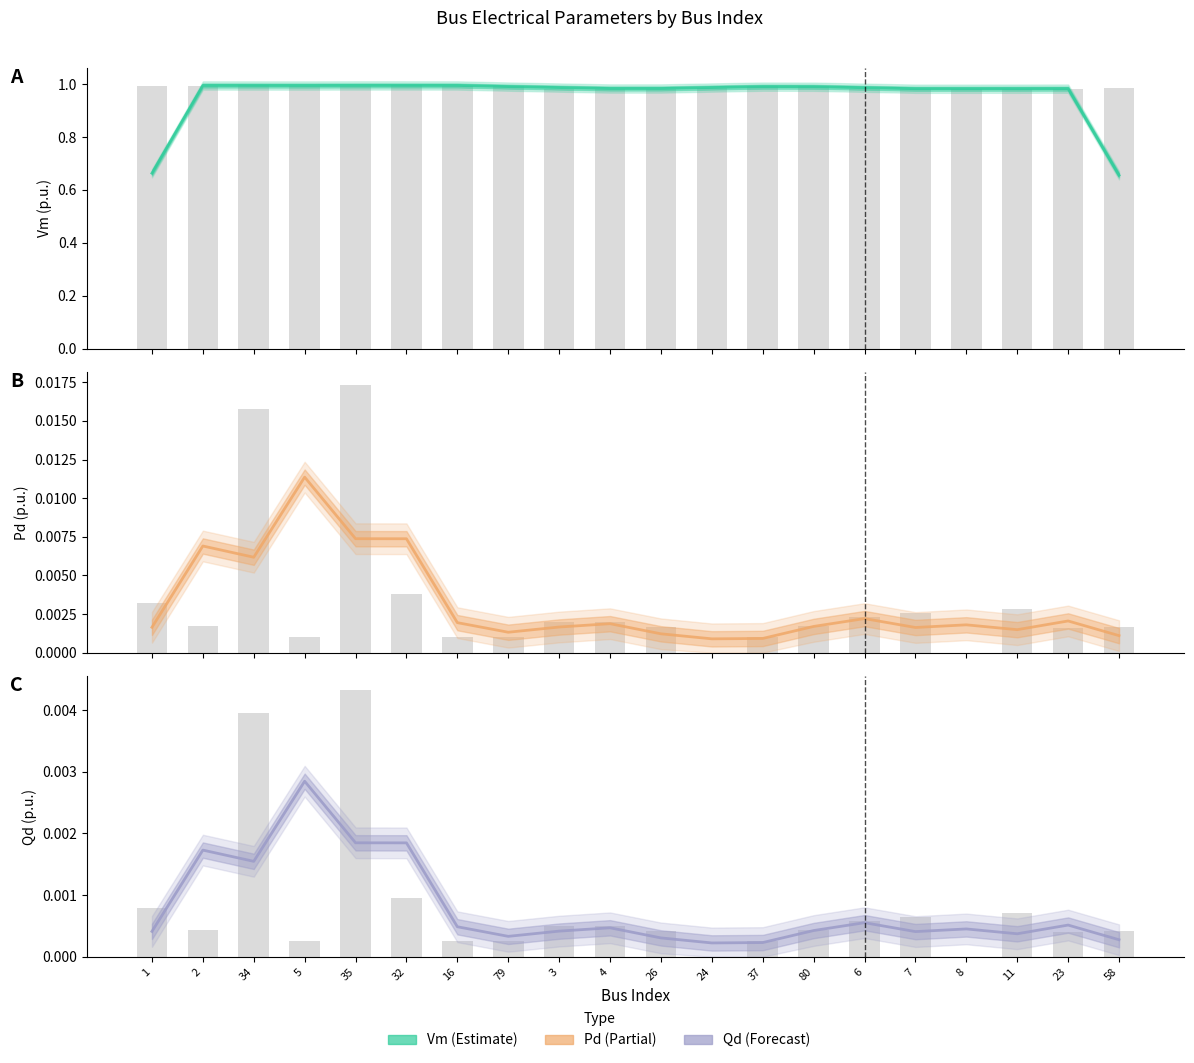

Which label corresponds to the smallest value in the chart?

24